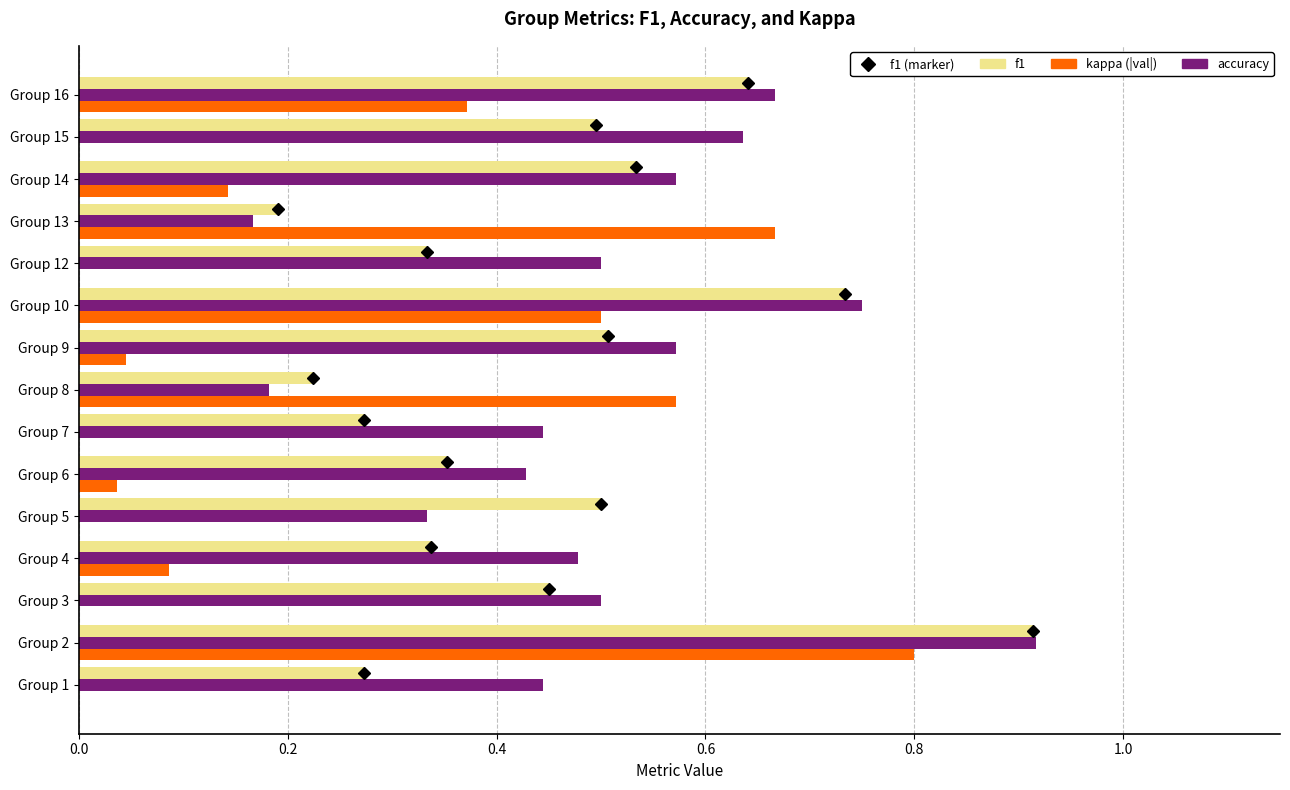

Which category has the highest value in the accuracy series?

Group 2